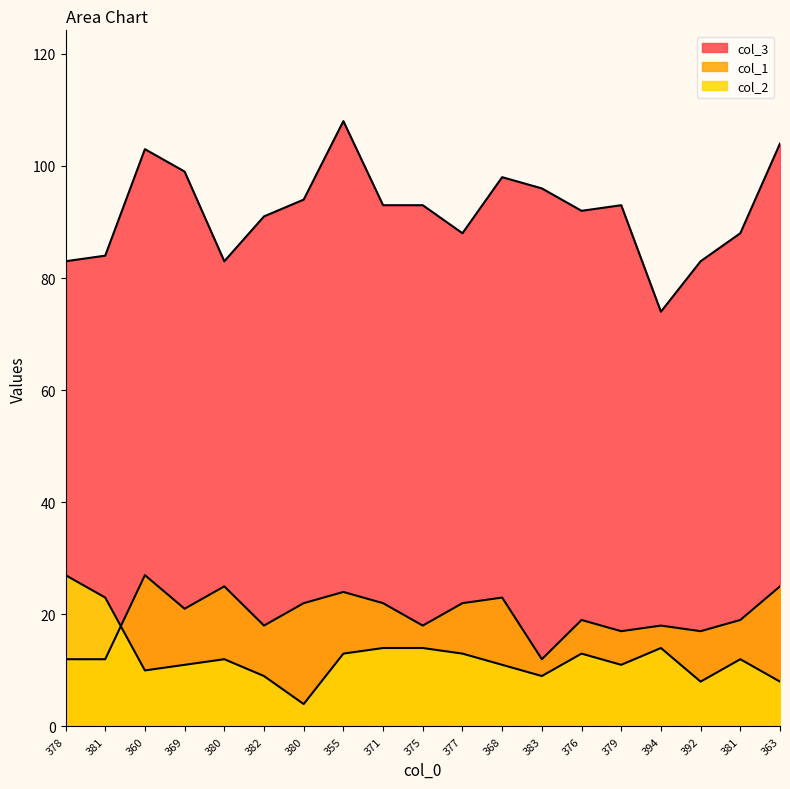

In col_3, how many points are higher than both neighbors (excluding endpoints)?

4